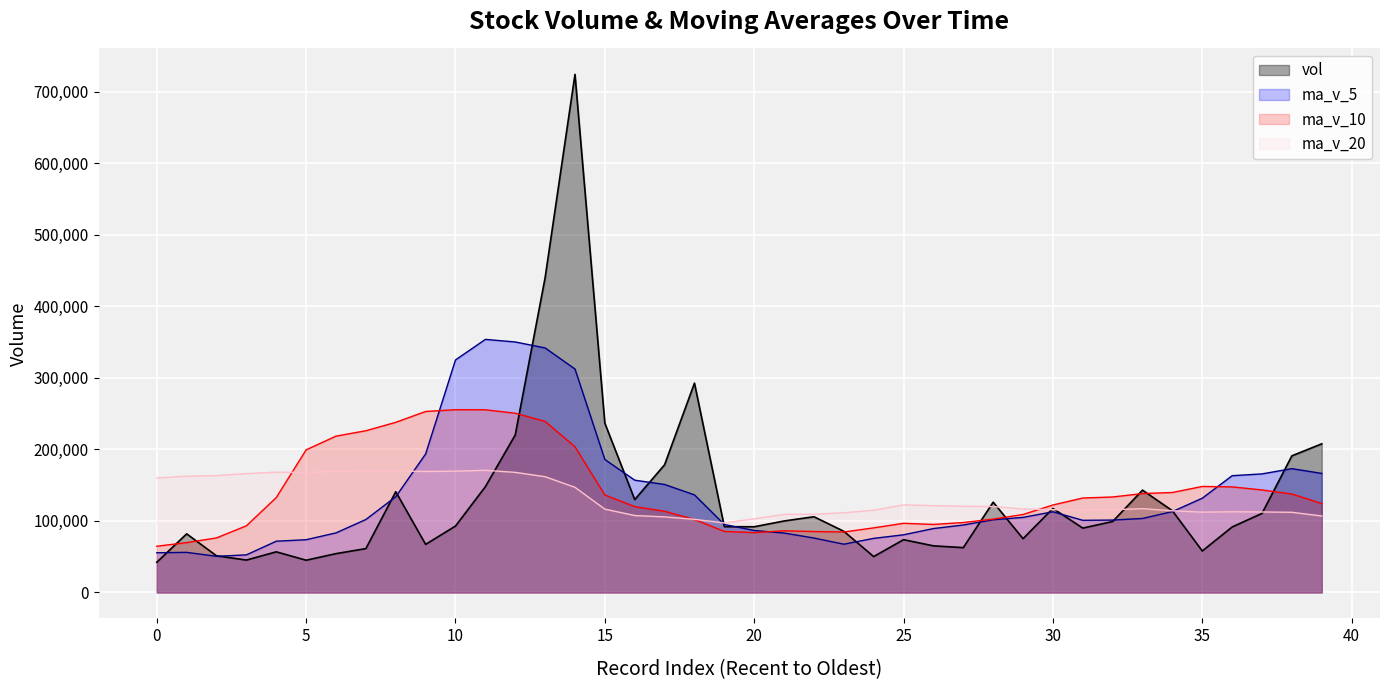

The vol series shows 81978.1 at 1. True or false?

True